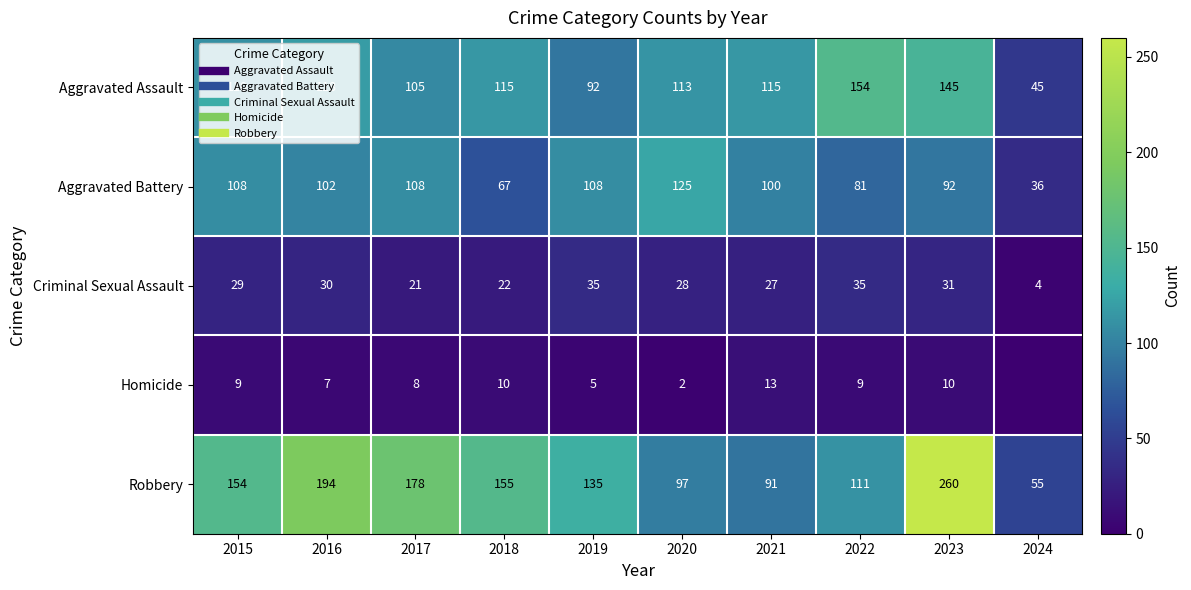

The Criminal Sexual Assault series shows 33 at 2018. True or false?

False